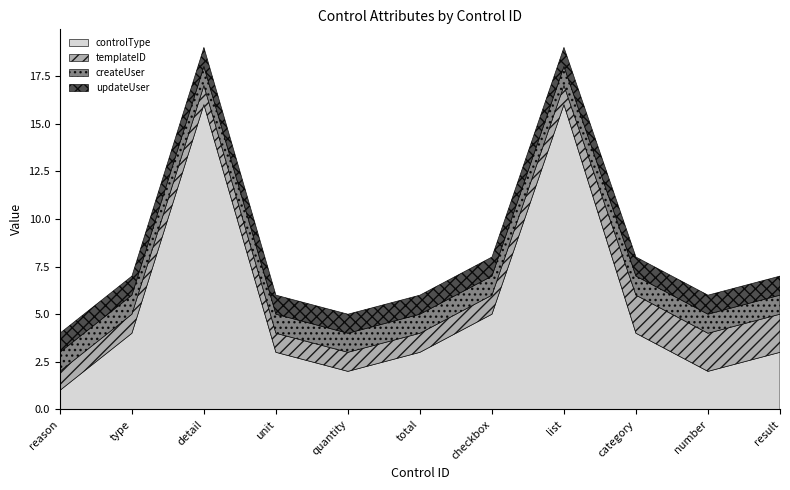

Does the chart display data point markers on the line(s)?

No